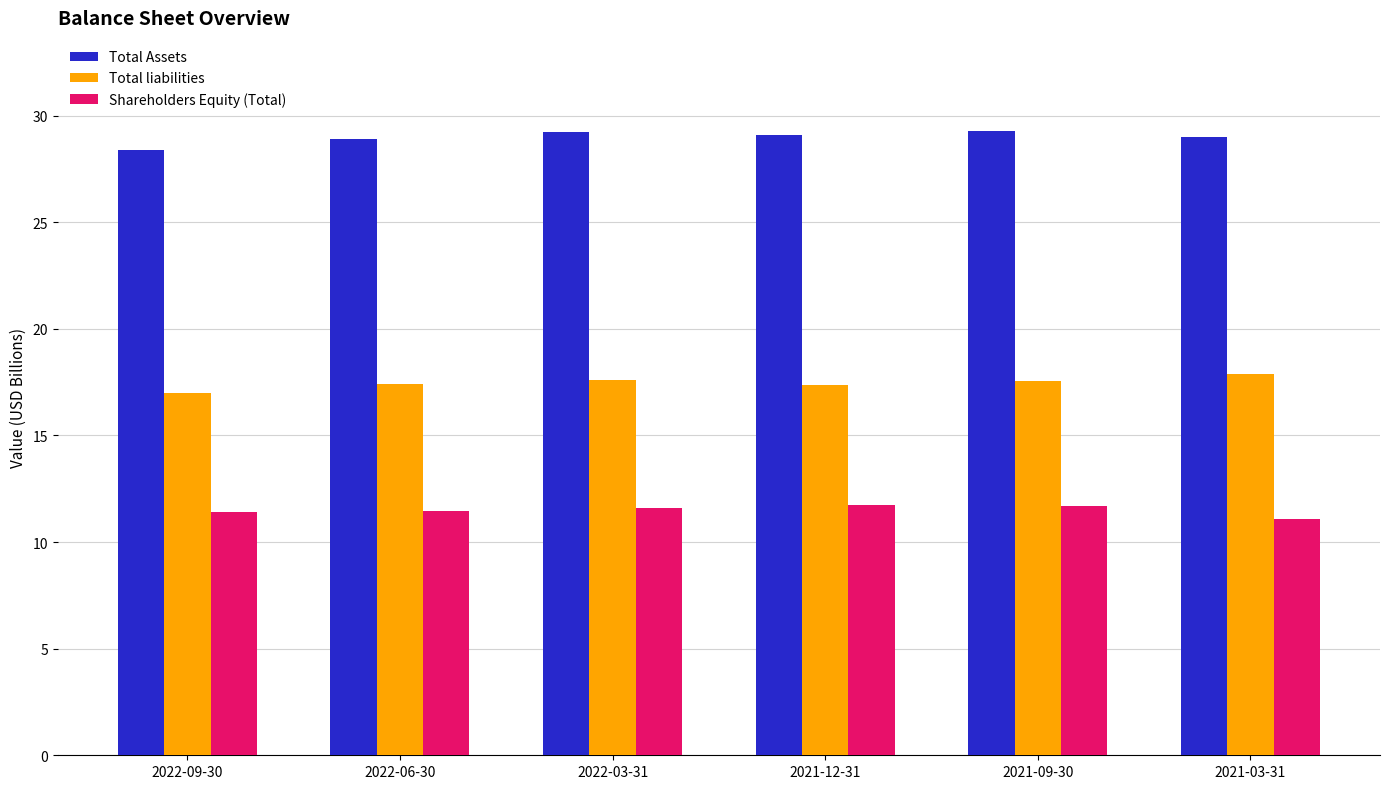

True or false: Total liabilities has a value of 7.3 at 2021-03-31.

False